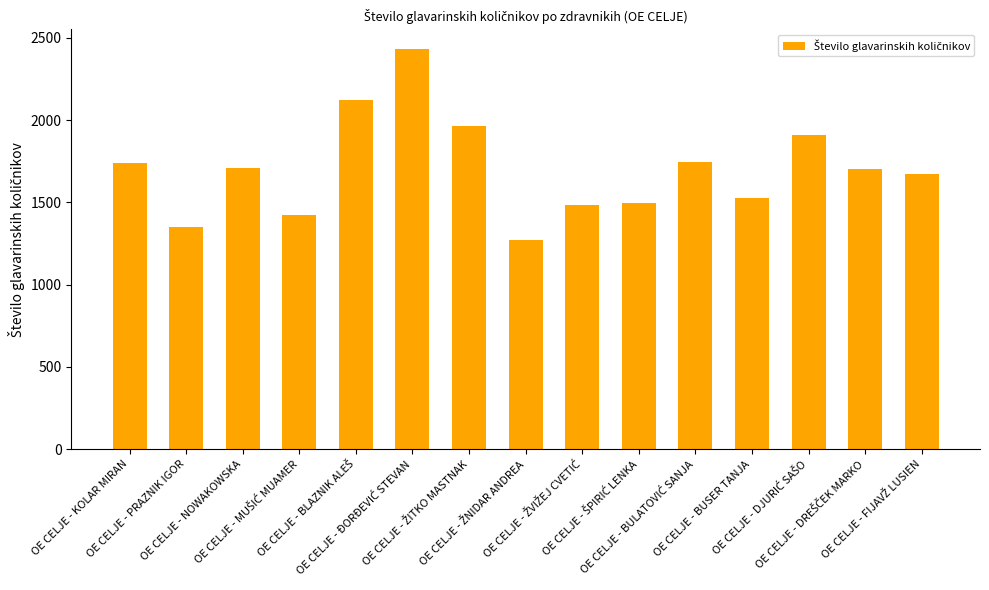

What is the smallest value displayed?

1272.3